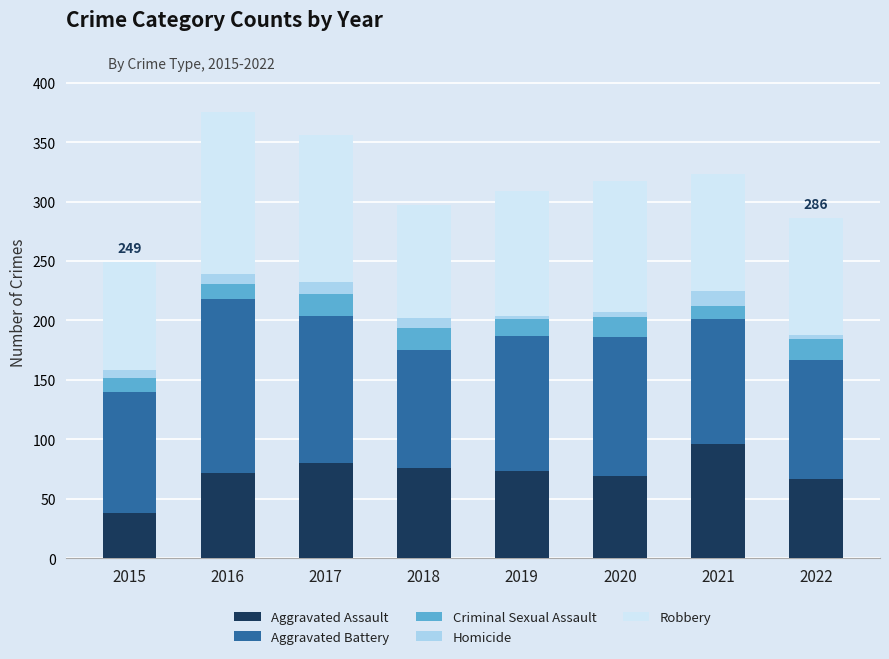

What is the total value across all series at 2021?

323